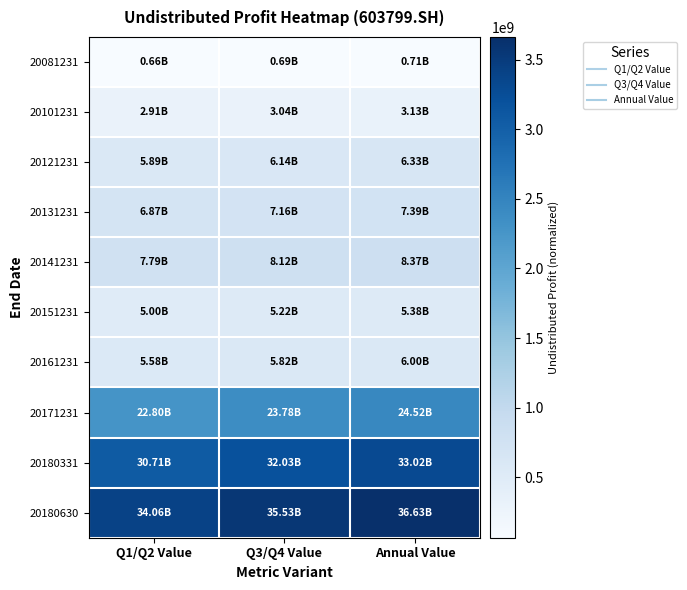

Which series has the largest total across all categories?

20180630